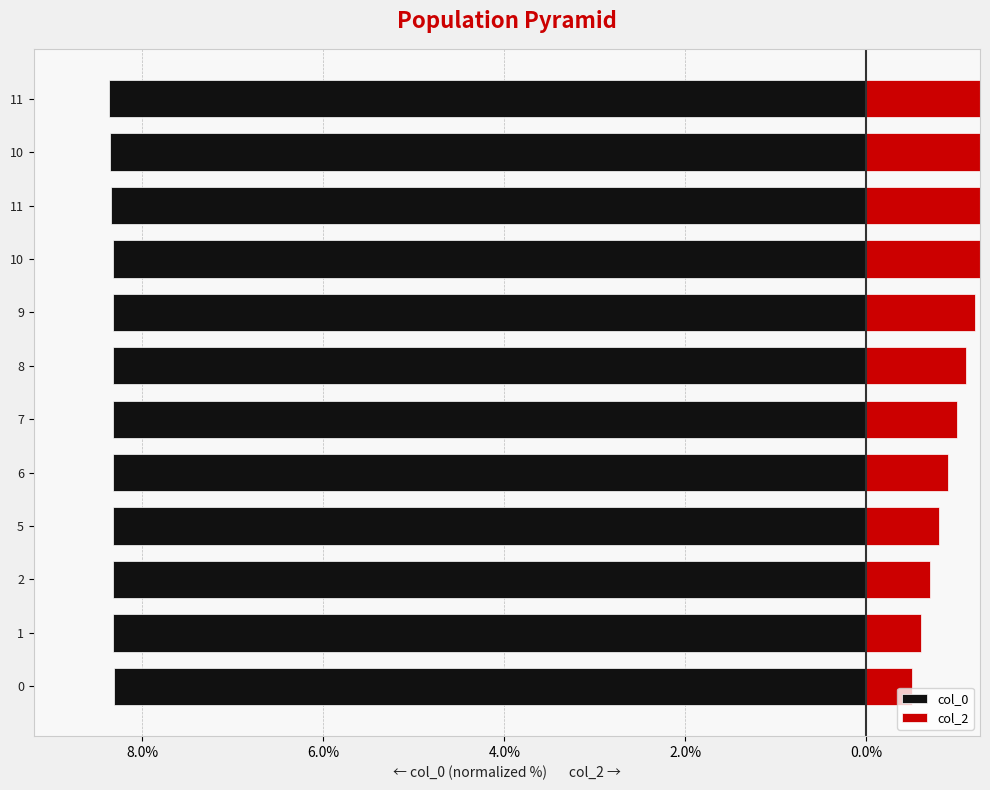

At which category is the sum across all series the highest?

11